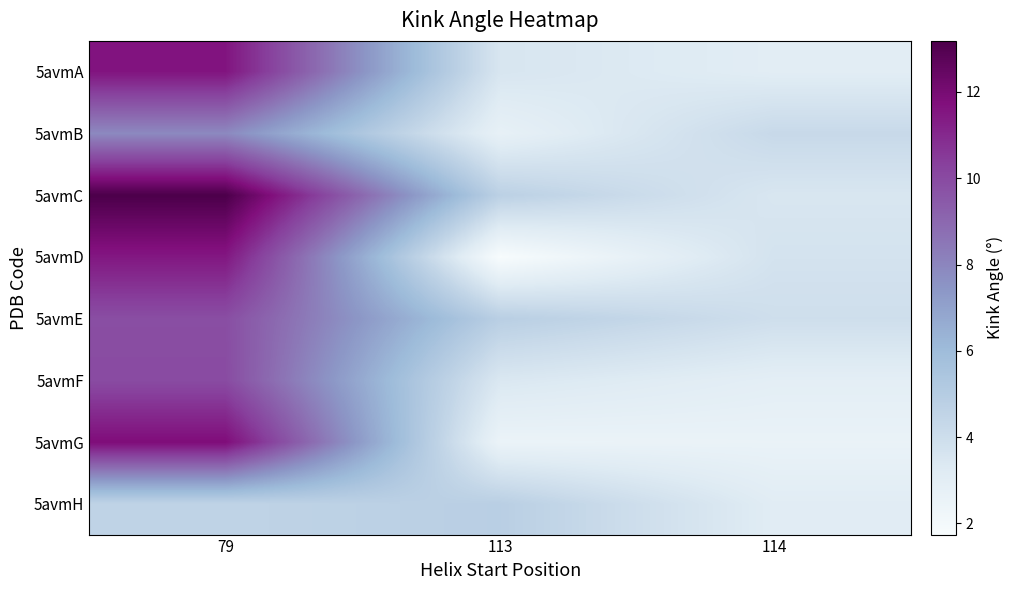

Which series changed the most between 79 and 113?

5avmD